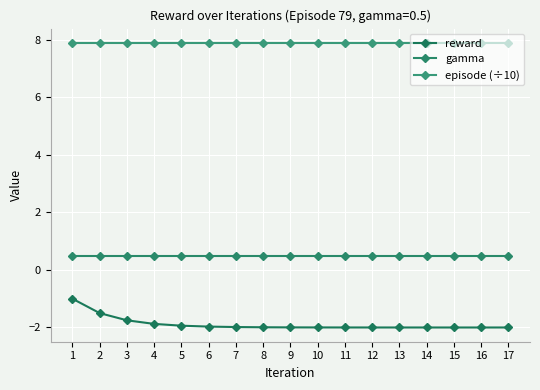

What is the difference between the highest and lowest values at 12?

9.9